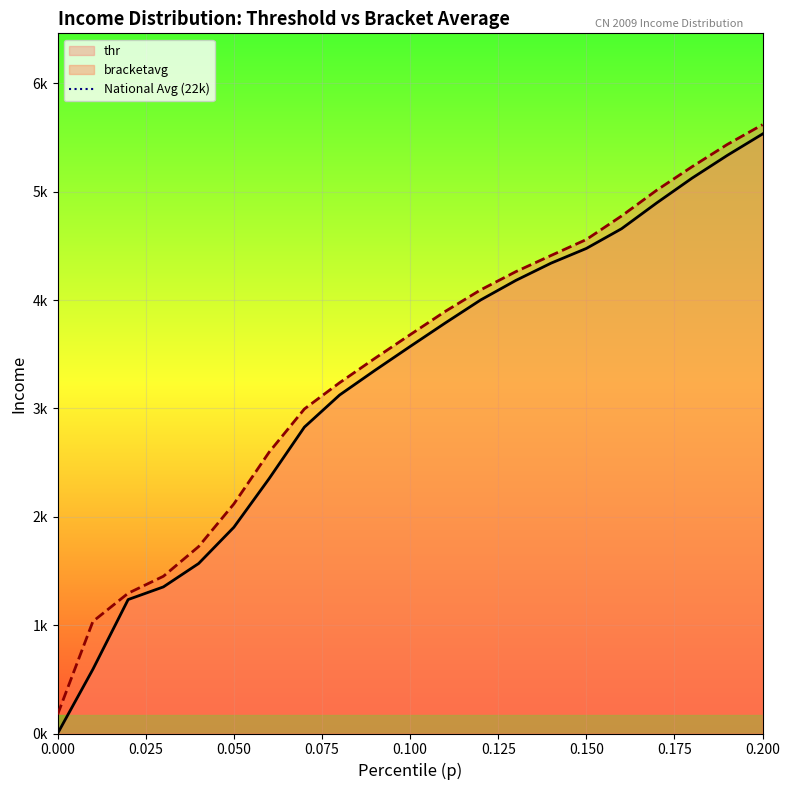

True or false: p and thr intersect in this chart.

False